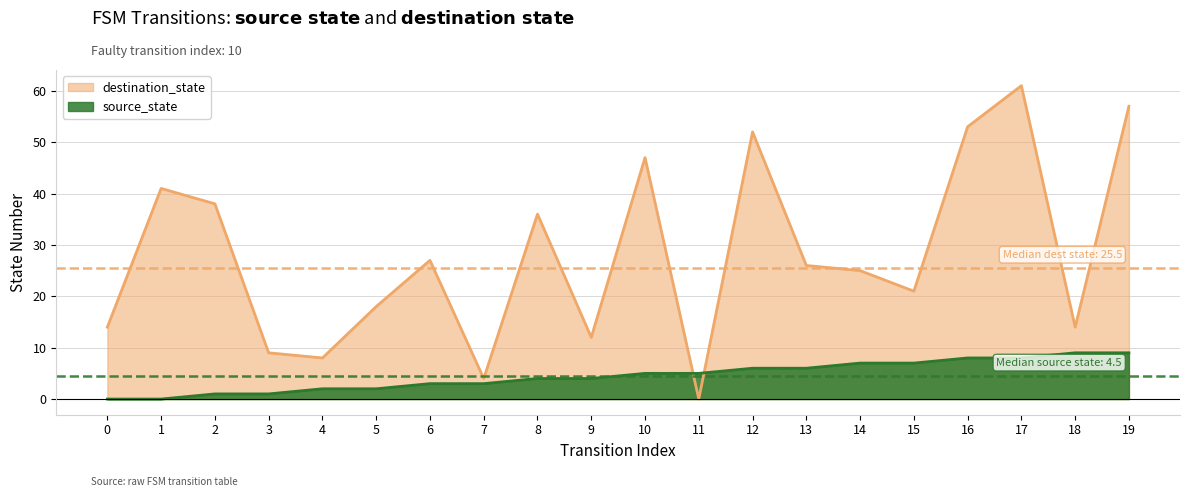

Which series ends up on top after the final intersection of source_state and destination_state?

destination_state